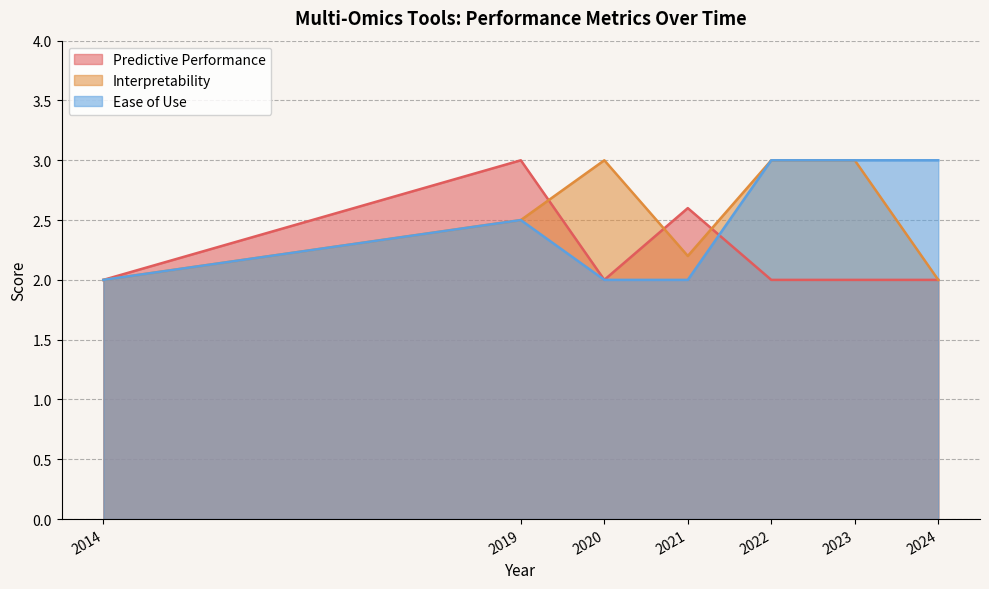

Which series changed the most between 2019 and 2023?

Predictive Performance